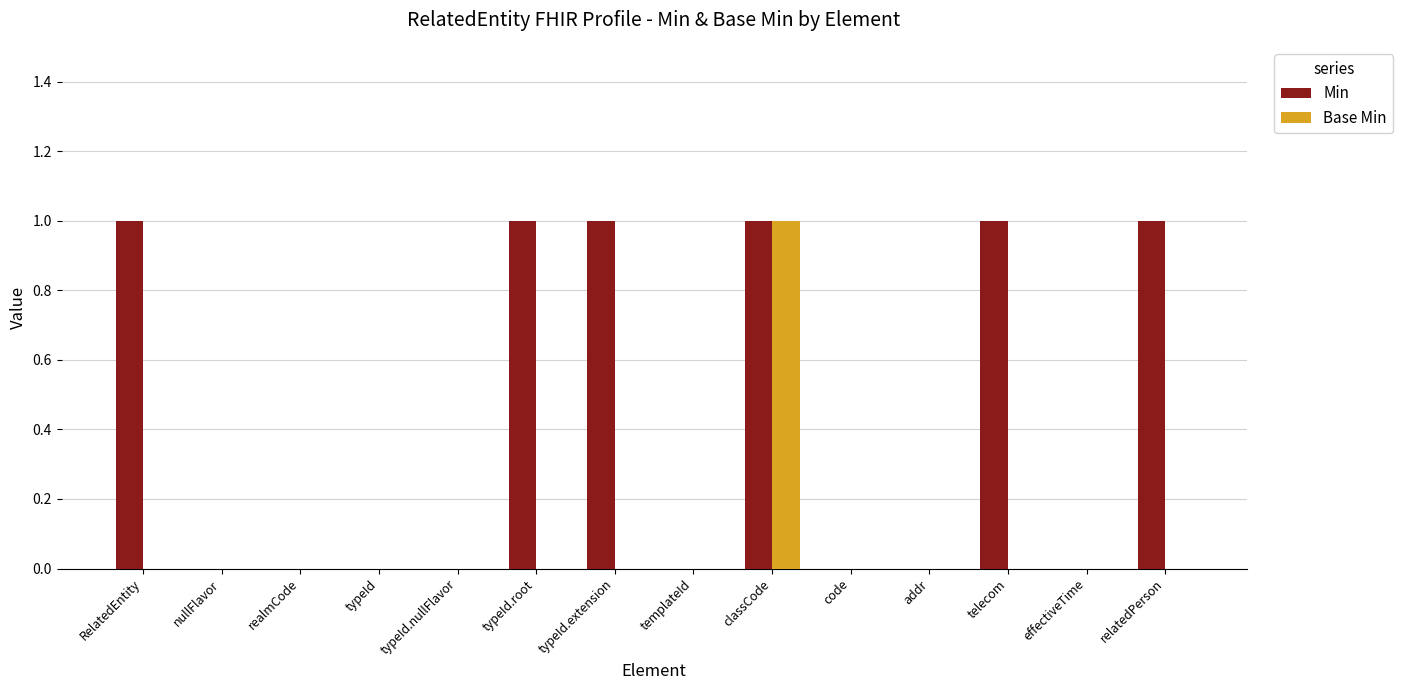

At which label does Base Min reach its peak?

classCode